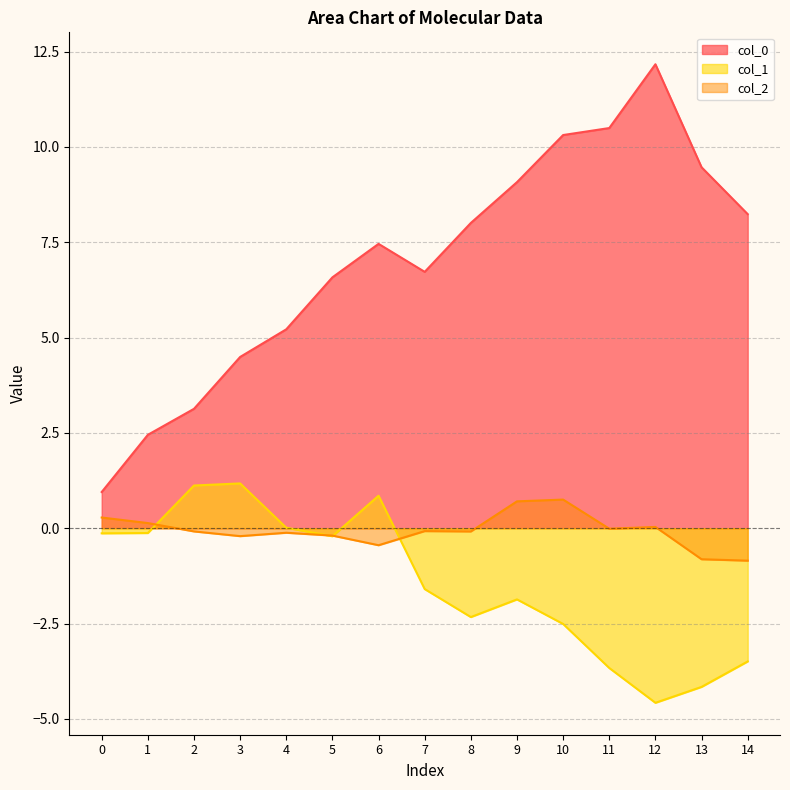

Between 6 and 4, which is larger?

6